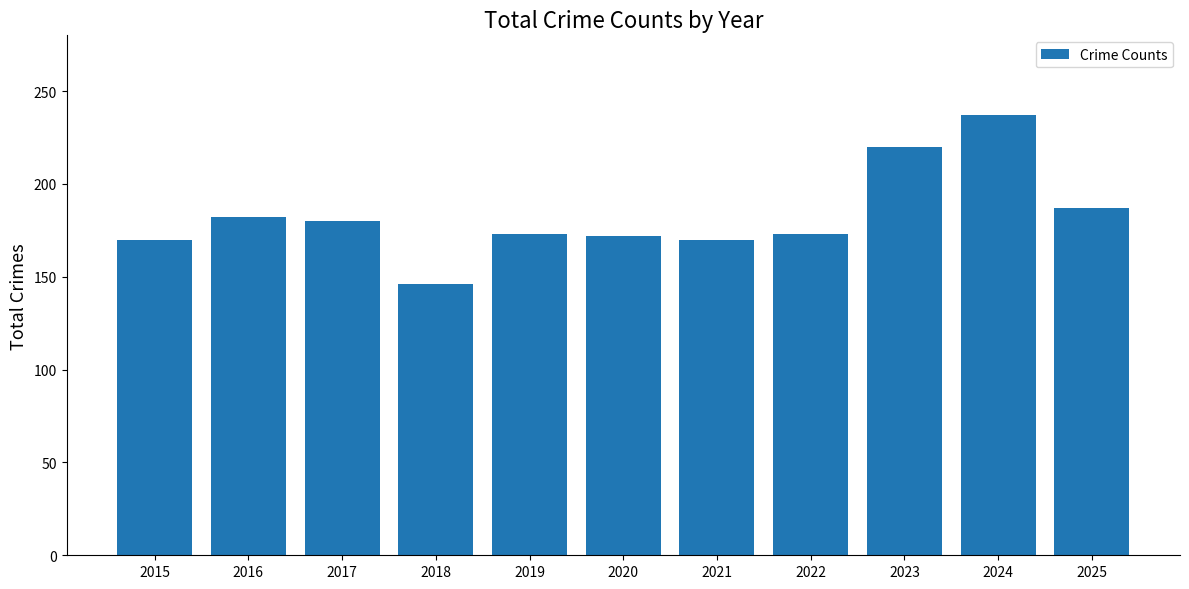

Is it true that the value at 2017 is 180?

True